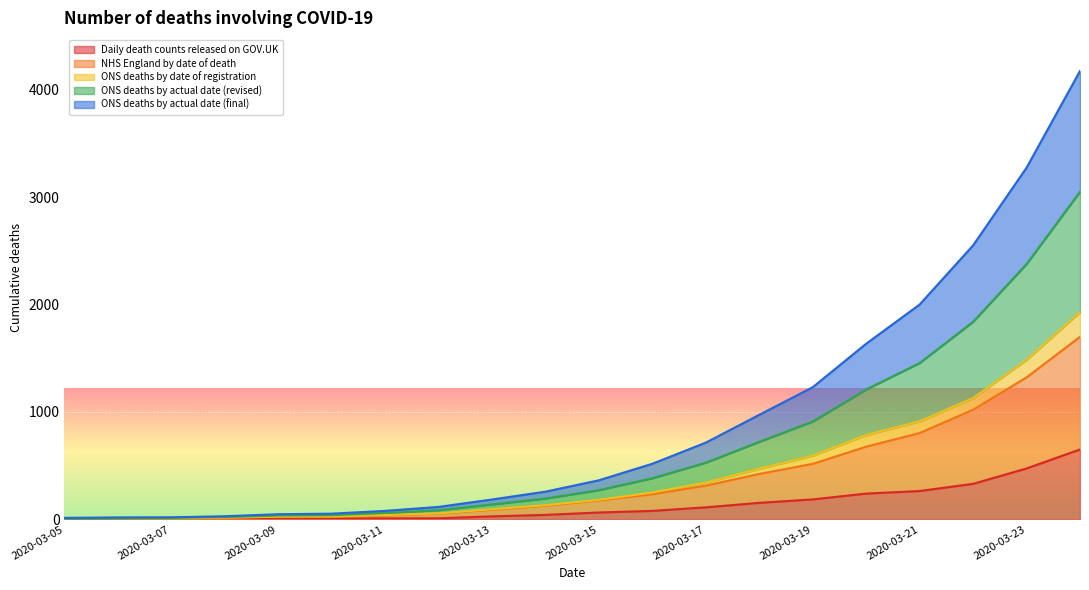

What is the average value of the ONS deaths by date of registration series?

425